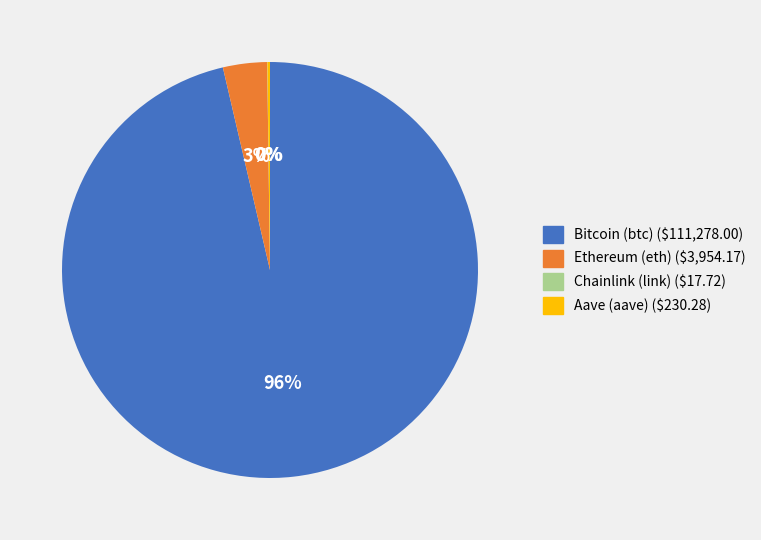

The Ethereum (eth) slice represents 3% of the pie. True or false?

True